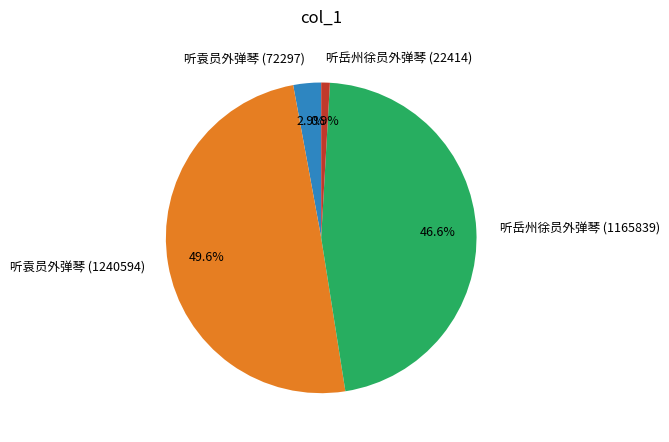

How many slices are in this pie chart?

4